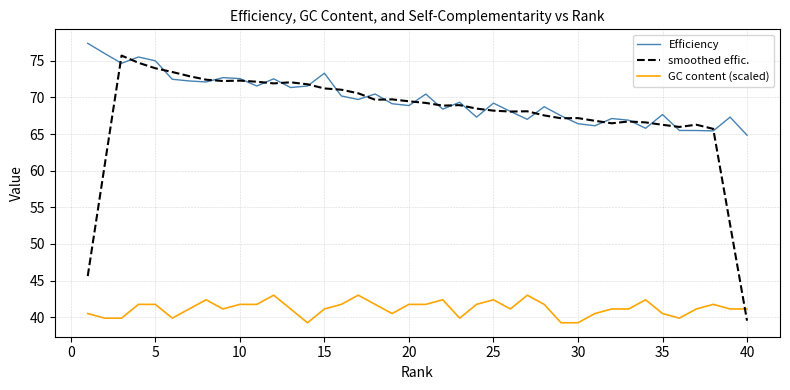

Which series has the widest spread of values?

smoothed effic.